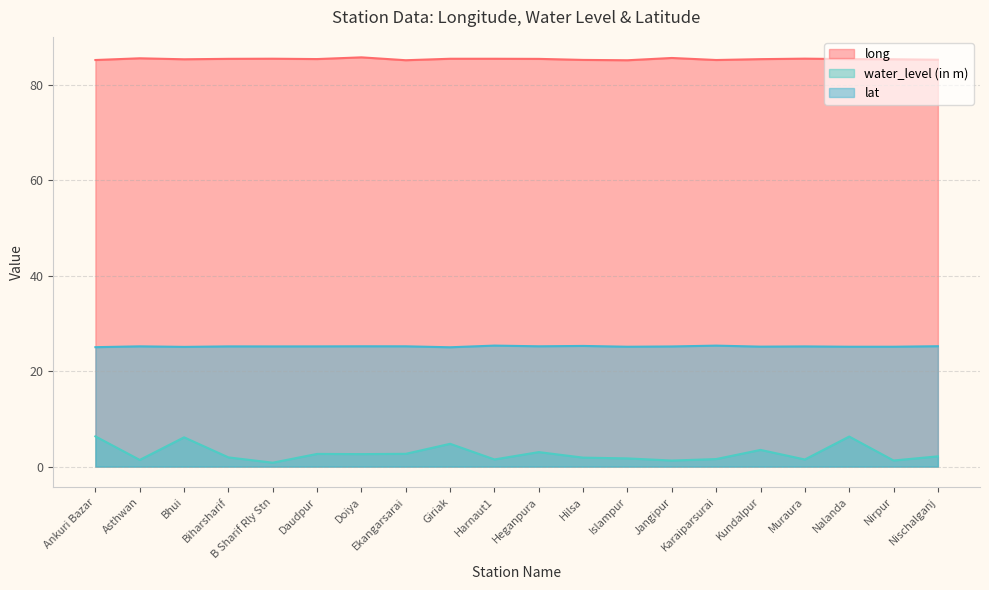

Does the chart have visible grid lines?

Yes